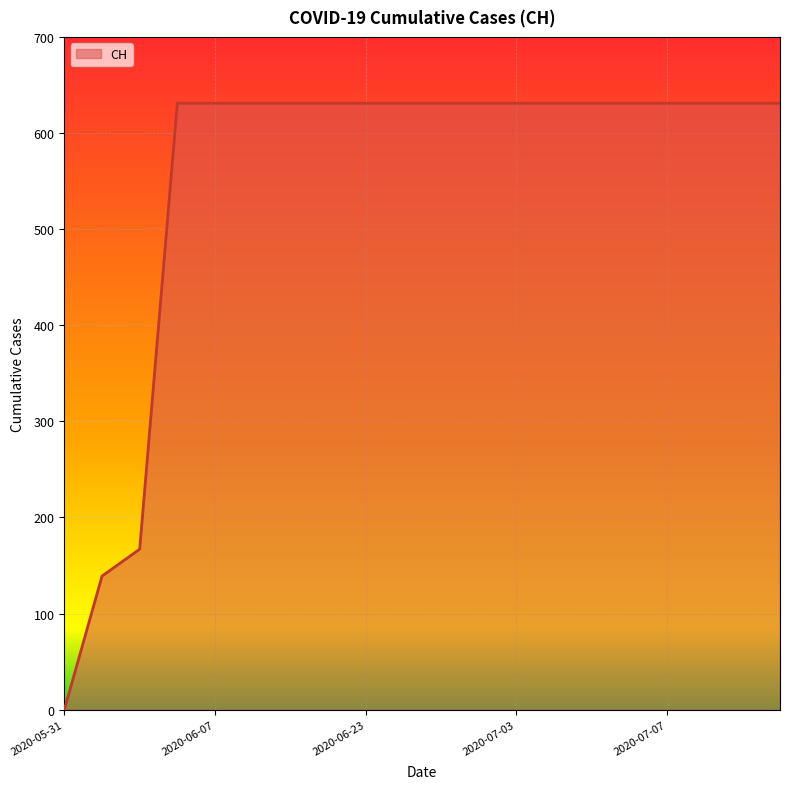

What is the difference between the maximum and minimum values?

631